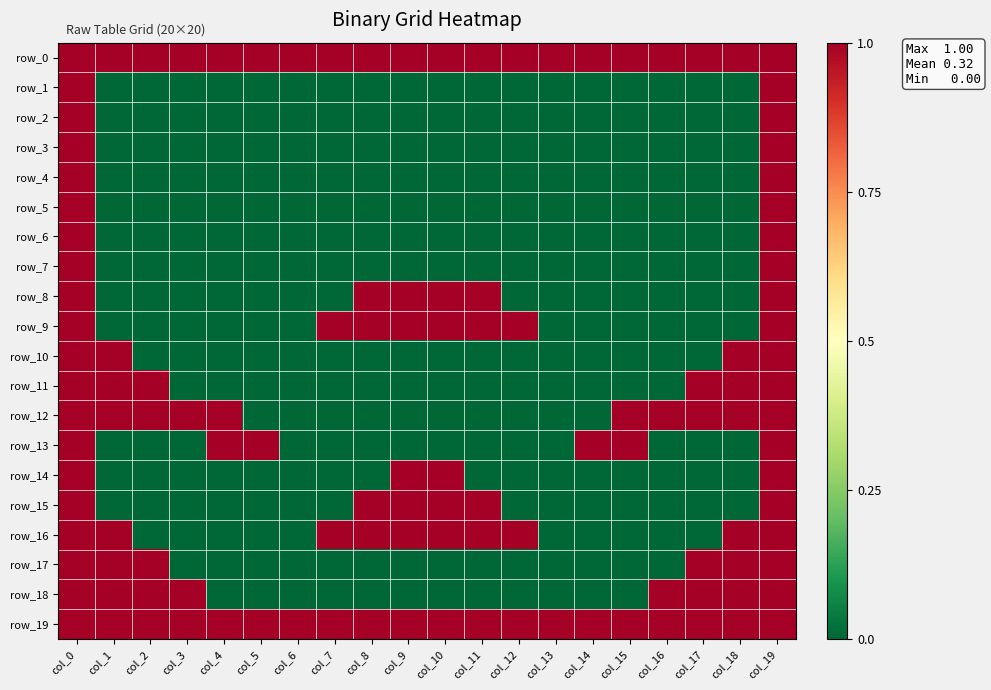

Reading right to left, extract all data points from this chart.

row_0: 1	1	1	1	1	1	1	1	1	1	1	1	1	1	1	1	1	1	1	1
row_1: 1	0	0	0	0	0	0	0	0	0	0	0	0	0	0	0	0	0	0	1
row_2: 1	0	0	0	0	0	0	0	0	0	0	0	0	0	0	0	0	0	0	1
row_3: 1	0	0	0	0	0	0	0	0	0	0	0	0	0	0	0	0	0	0	1
row_4: 1	0	0	0	0	0	0	0	0	0	0	0	0	0	0	0	0	0	0	1
row_5: 1	0	0	0	0	0	0	0	0	0	0	0	0	0	0	0	0	0	0	1
row_6: 1	0	0	0	0	0	0	0	0	0	0	0	0	0	0	0	0	0	0	1
row_7: 1	0	0	0	0	0	0	0	0	0	0	0	0	0	0	0	0	0	0	1
row_8: 1	0	0	0	0	0	0	0	1	1	1	1	0	0	0	0	0	0	0	1
row_9: 1	0	0	0	0	0	0	1	1	1	1	1	1	0	0	0	0	0	0	1
row_10: 1	1	0	0	0	0	0	0	0	0	0	0	0	0	0	0	0	0	1	1
row_11: 1	1	1	0	0	0	0	0	0	0	0	0	0	0	0	0	0	1	1	1
row_12: 1	1	1	1	1	0	0	0	0	0	0	0	0	0	0	1	1	1	1	1
row_13: 1	0	0	0	1	1	0	0	0	0	0	0	0	0	1	1	0	0	0	1
row_14: 1	0	0	0	0	0	0	0	0	1	1	0	0	0	0	0	0	0	0	1
row_15: 1	0	0	0	0	0	0	0	1	1	1	1	0	0	0	0	0	0	0	1
row_16: 1	1	0	0	0	0	0	1	1	1	1	1	1	0	0	0	0	0	1	1
row_17: 1	1	1	0	0	0	0	0	0	0	0	0	0	0	0	0	0	1	1	1
row_18: 1	1	1	1	0	0	0	0	0	0	0	0	0	0	0	0	1	1	1	1
row_19: 1	1	1	1	1	1	1	1	1	1	1	1	1	1	1	1	1	1	1	1